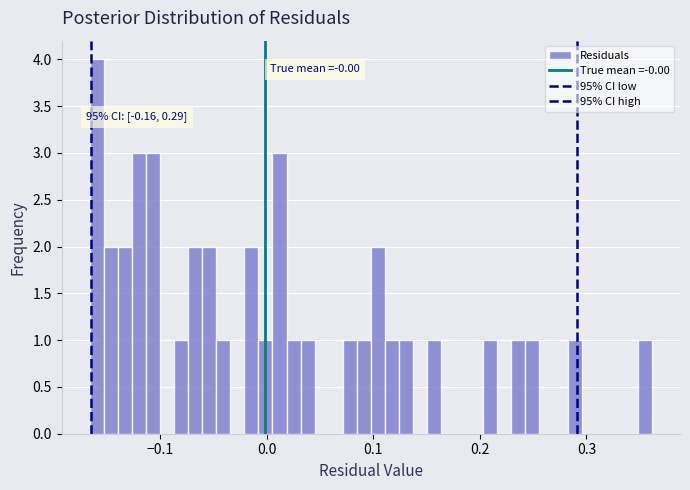

Around what value on the x-axis is the tallest bar? Give the approximate position of its centre, as read against the axis.

-0.16